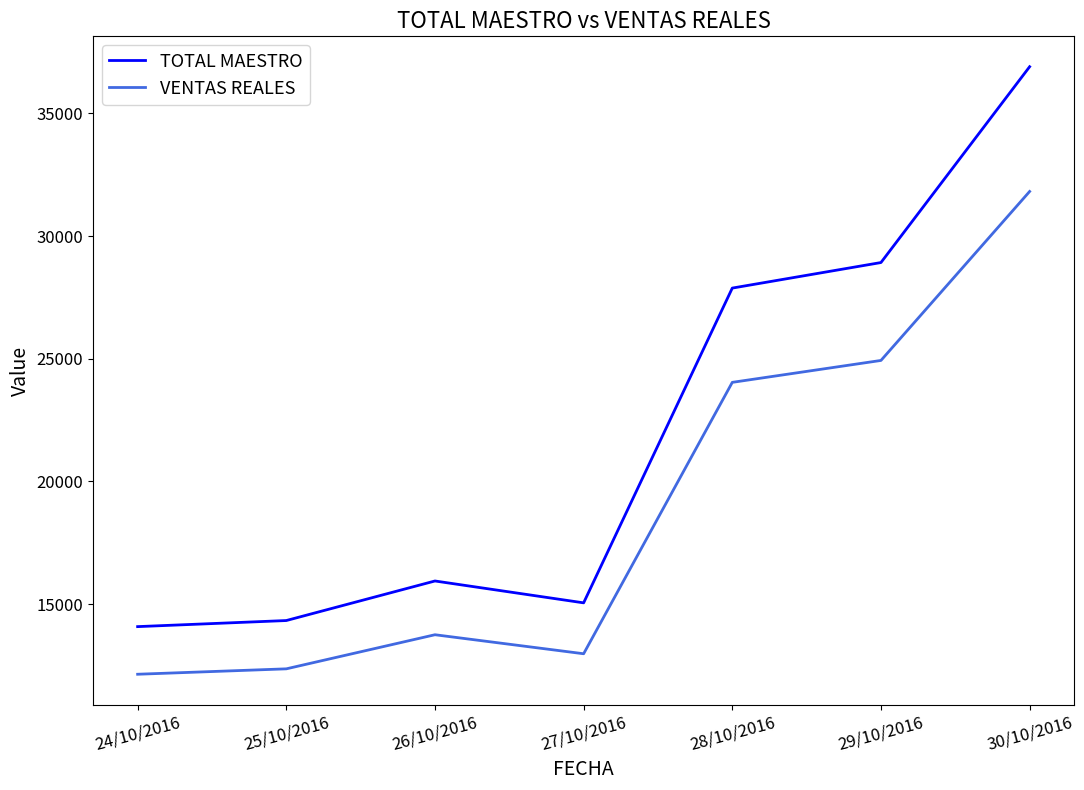

What is the spread (max minus min) of values at 28/10/2016?

3841.8